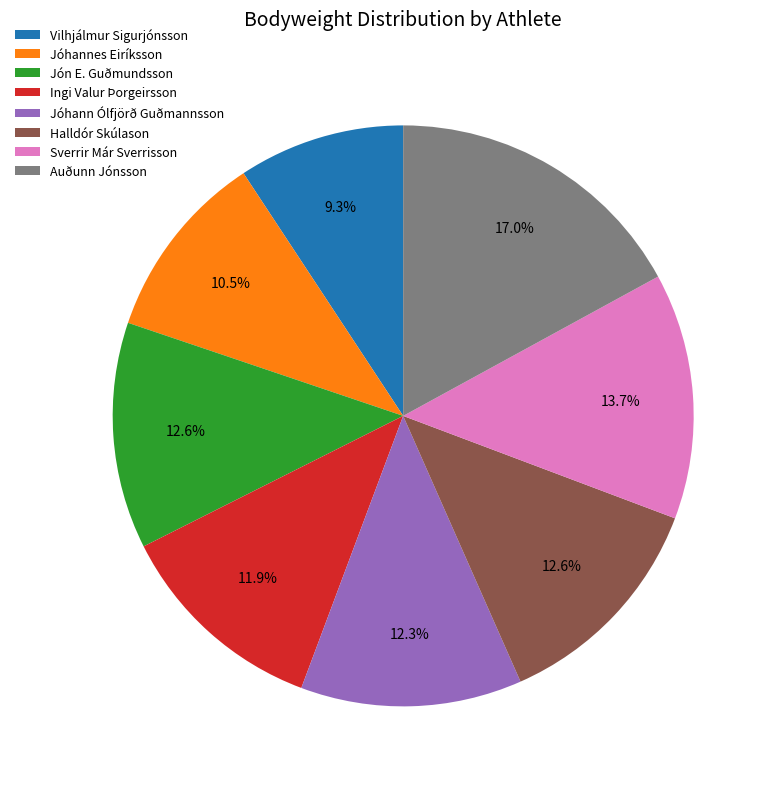

Count the number of slices in the pie.

8